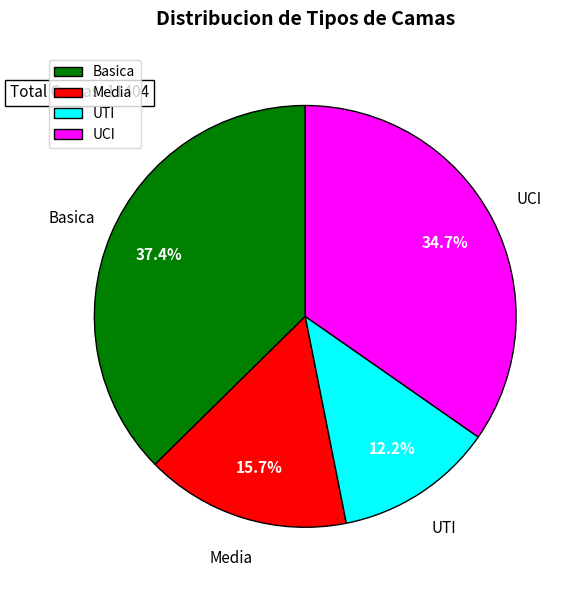

True or false: Basica accounts for 37% of the total.

True